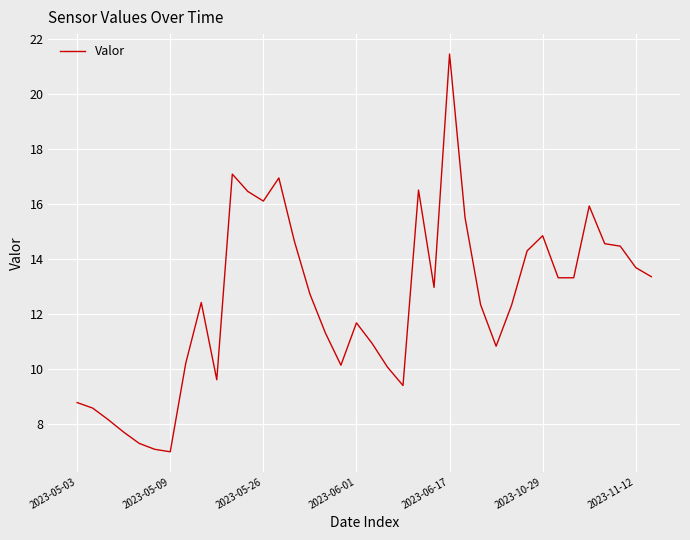

How many lines are shown in the chart?

1